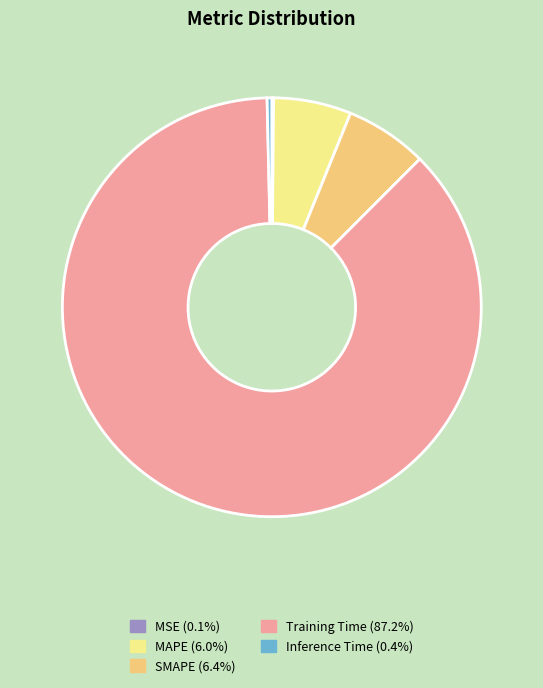

Does Training Time (87.2%) account for over 50% of the chart?

Yes